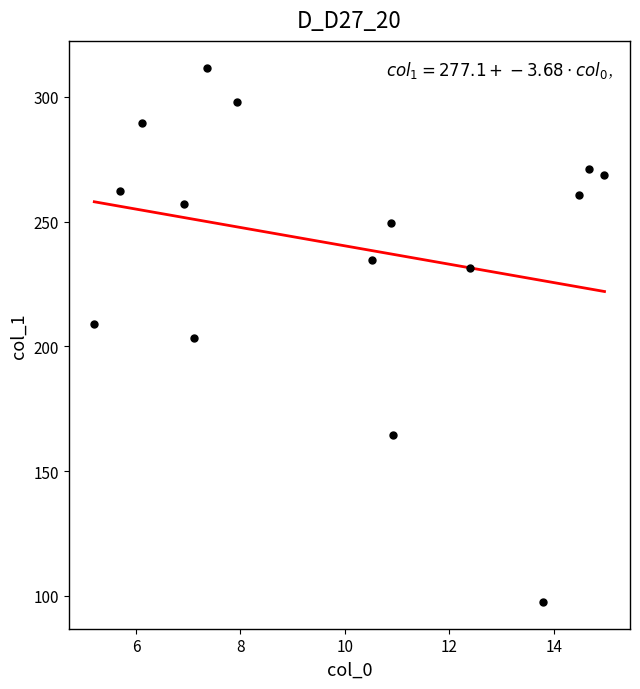

What is the range of X values (max minus min)?

9.8